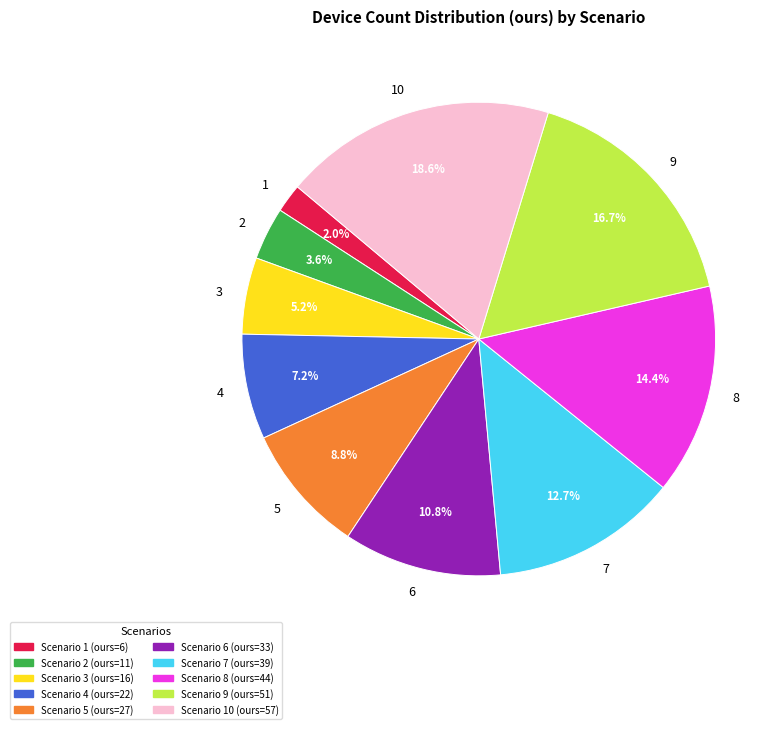

Approximately how many times larger is the value at 2 compared to 5?

0.4